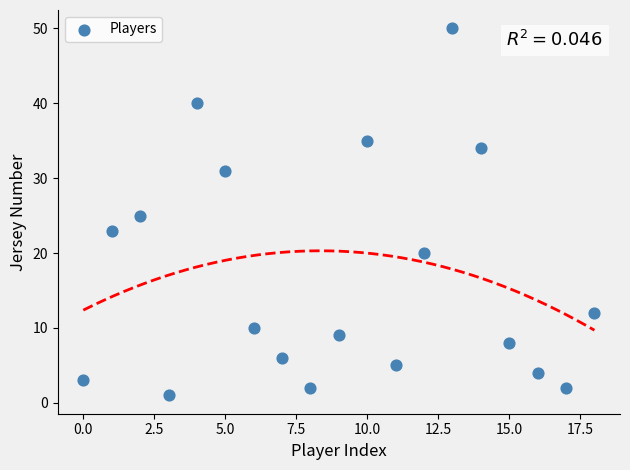

What is the range of Y values (max minus min)?

49